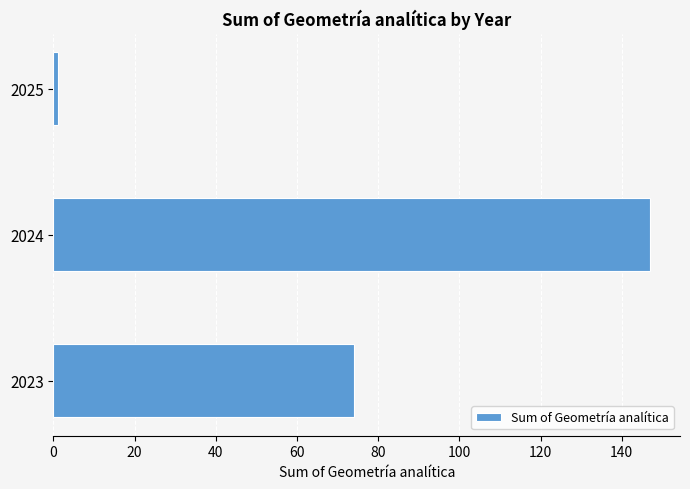

What is the difference between the maximum and minimum values?

146